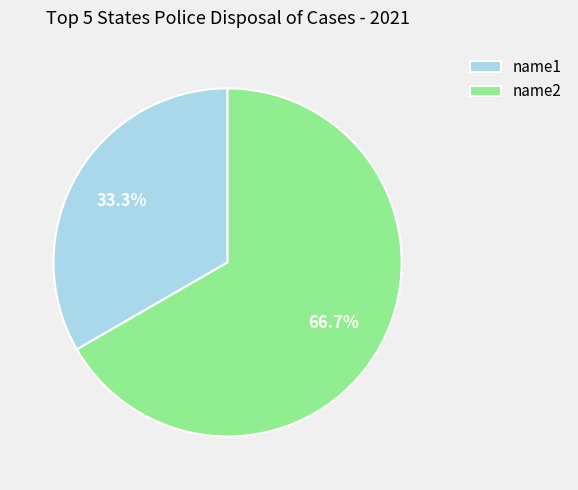

To the nearest percent, what percentage of the pie is name1?

33%